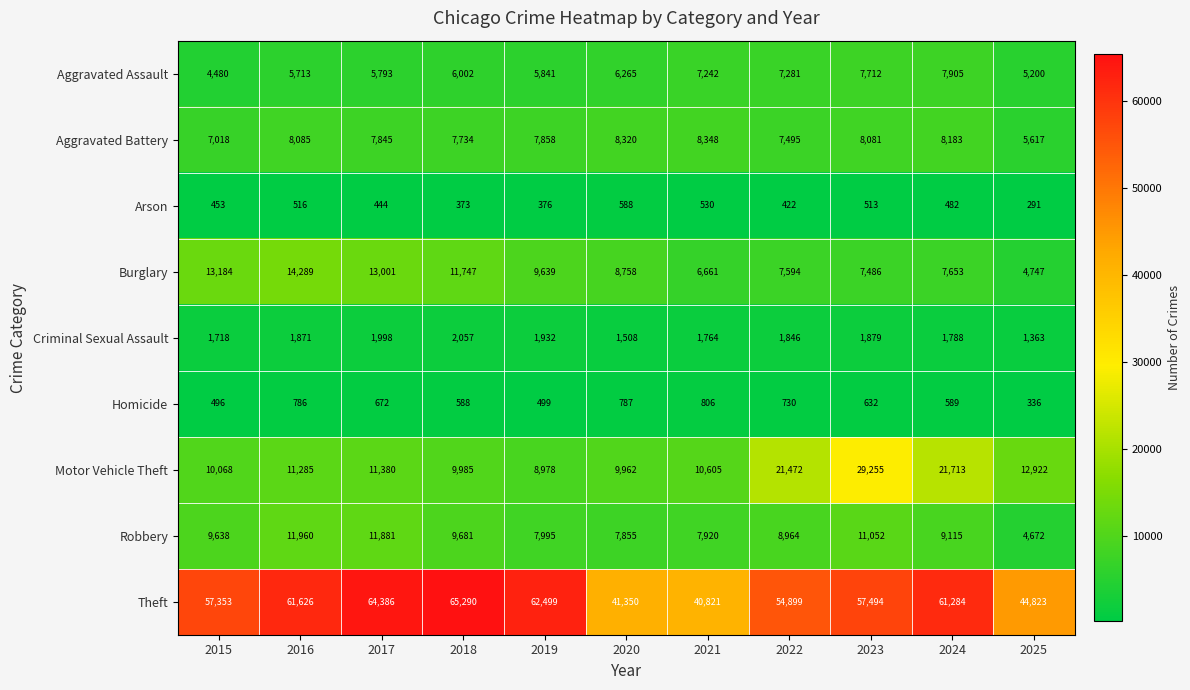

What is the maximum value shown in the chart?

65290